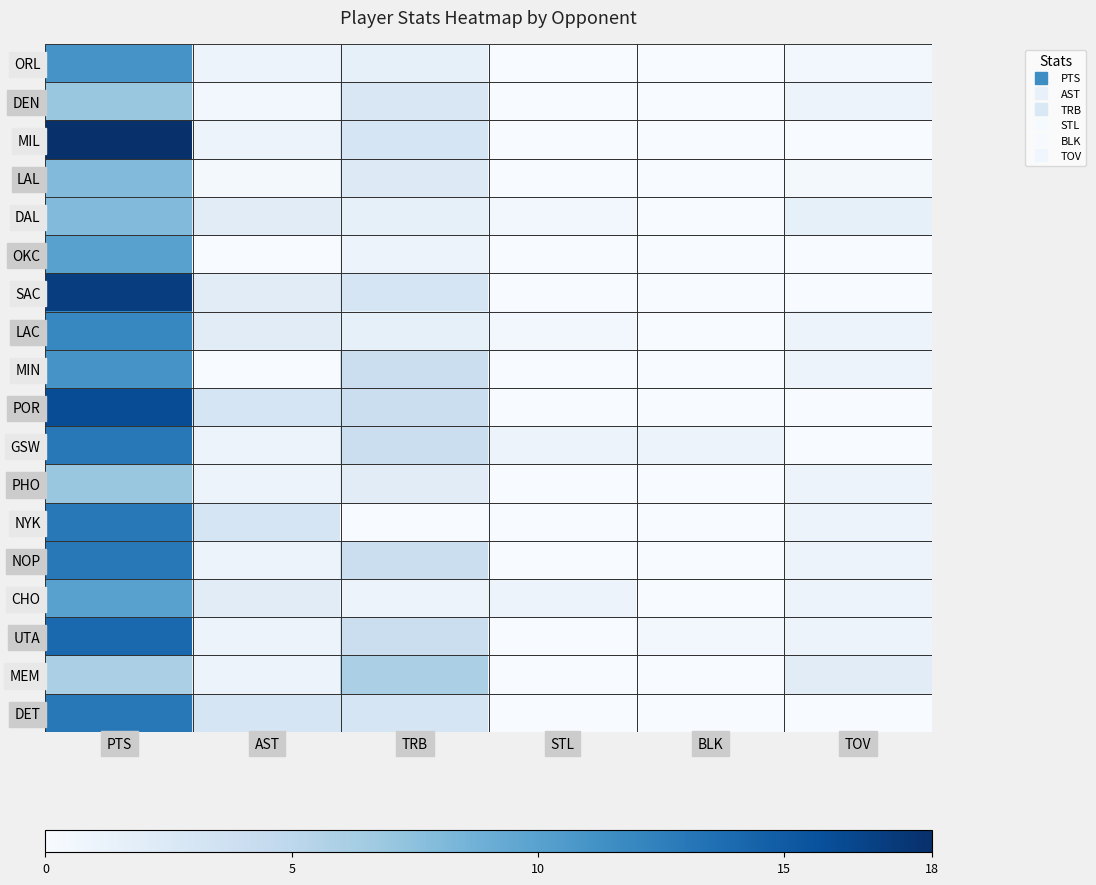

Between BLK and TRB, which is larger?

TRB